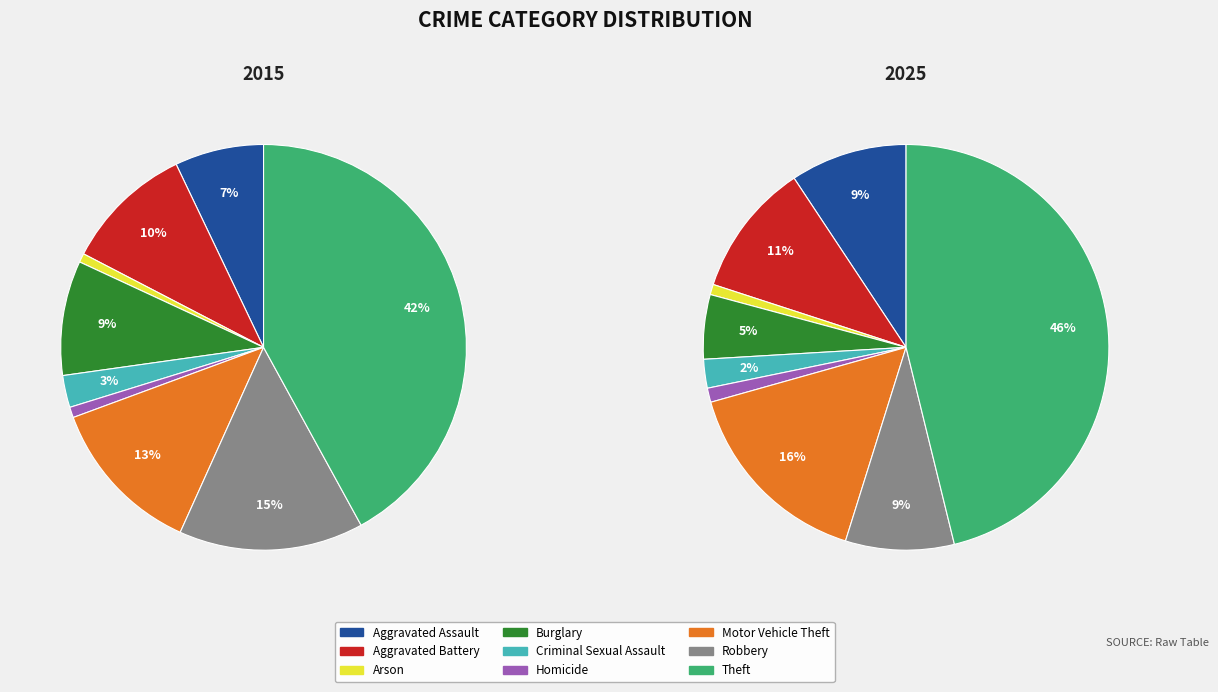

What is the smallest slice in the pie chart?

Arson